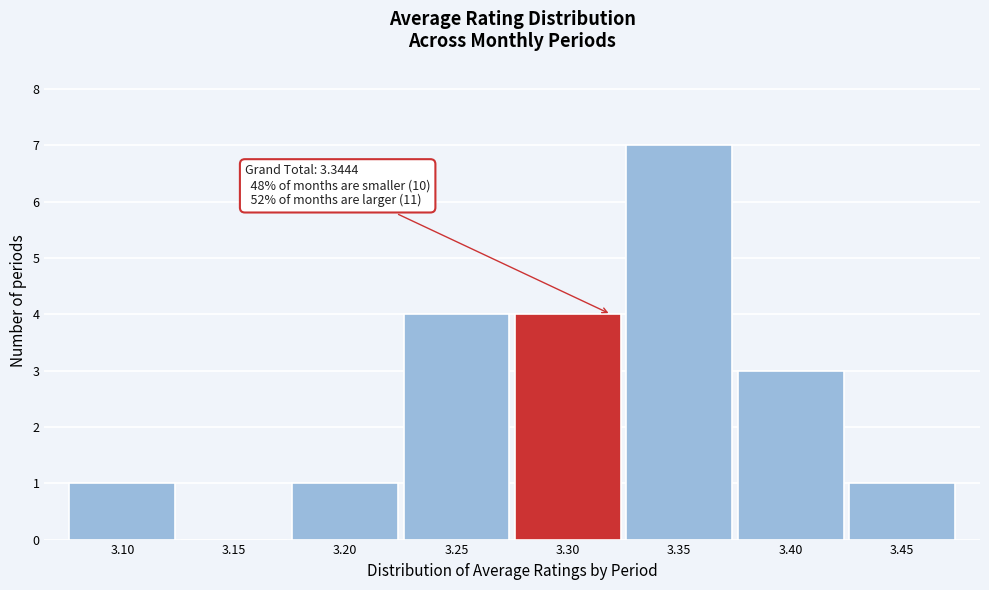

Reading left to right, extract all data points from this chart.

3.10=1	3.15=0	3.20=1	3.25=4	3.30=4	3.35=7	3.40=3	3.45=1